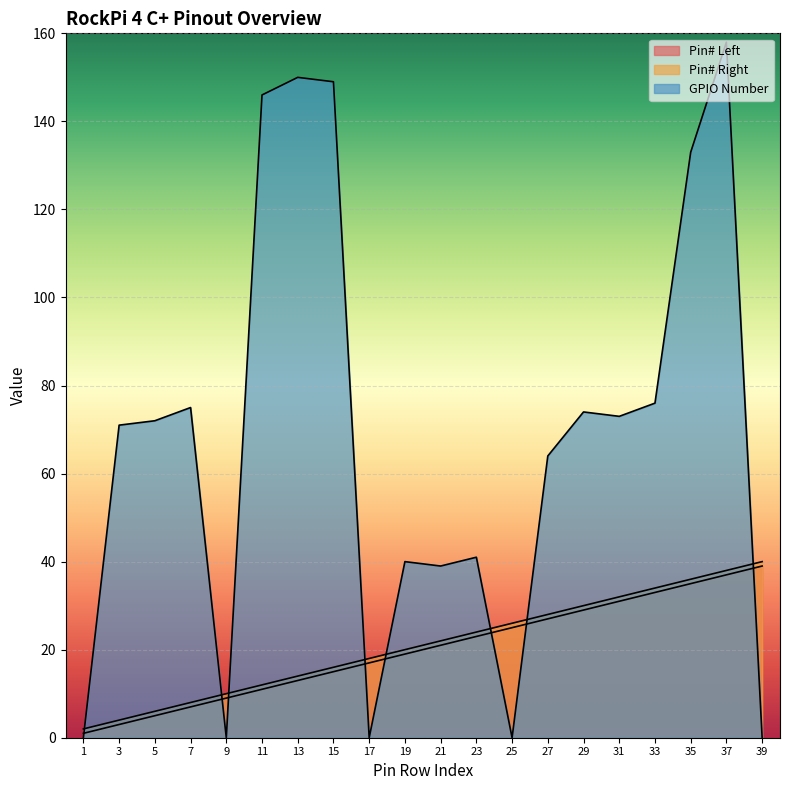

At how many categories does at least one series exceed 97?

5